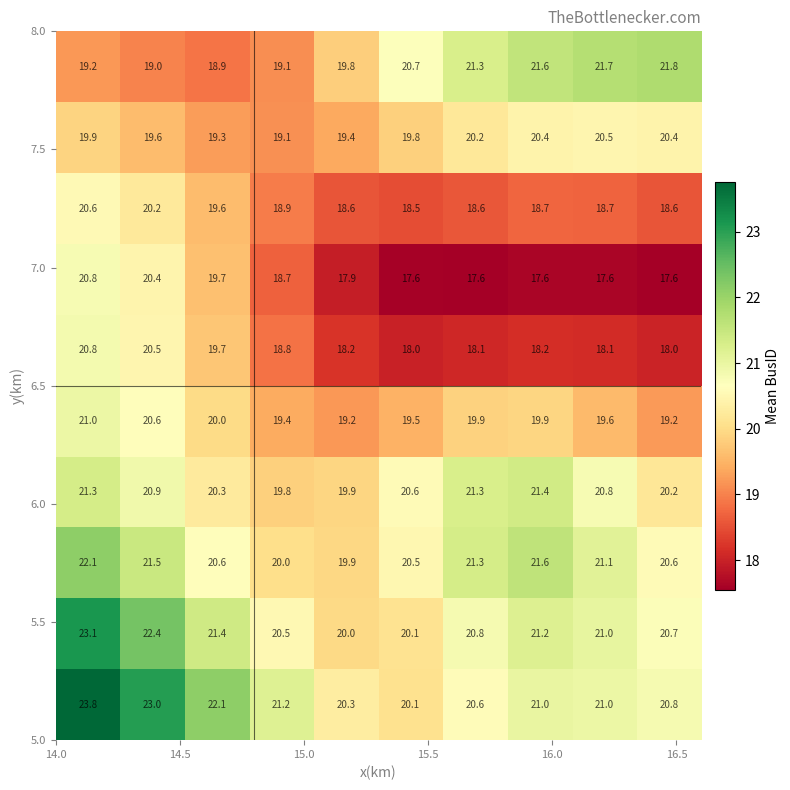

What is the greatest value displayed?

23.8